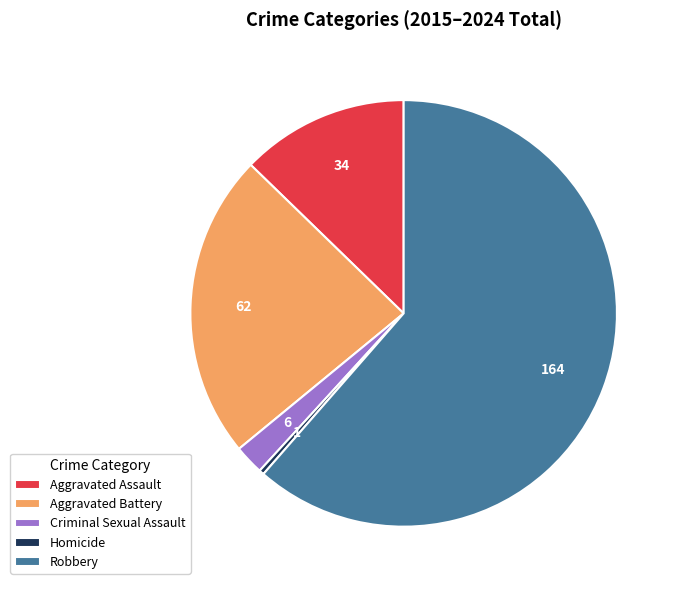

Which category has the biggest portion of the pie?

Robbery